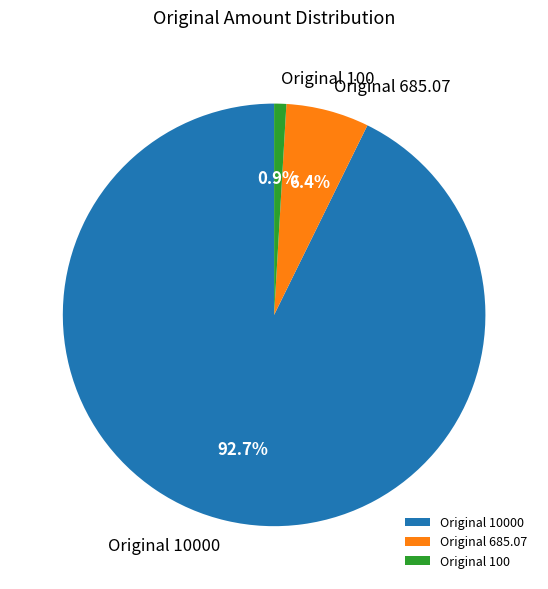

Between Original 100 and Original 10000, which is larger?

Original 10000